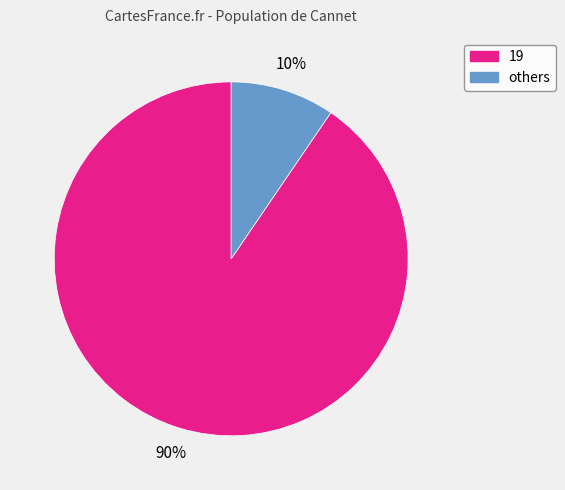

Does any single category account for the majority?

Yes